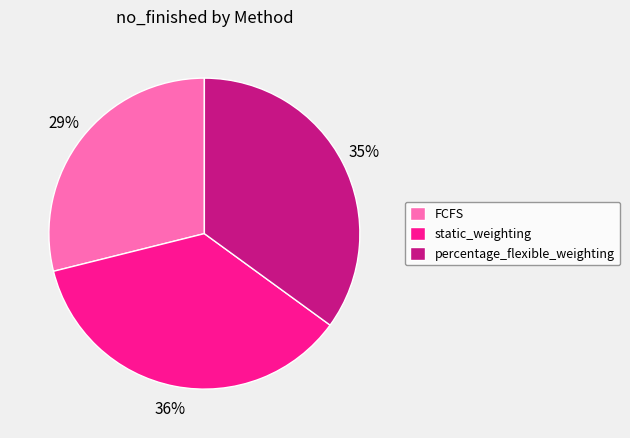

Does any single category account for the majority?

No